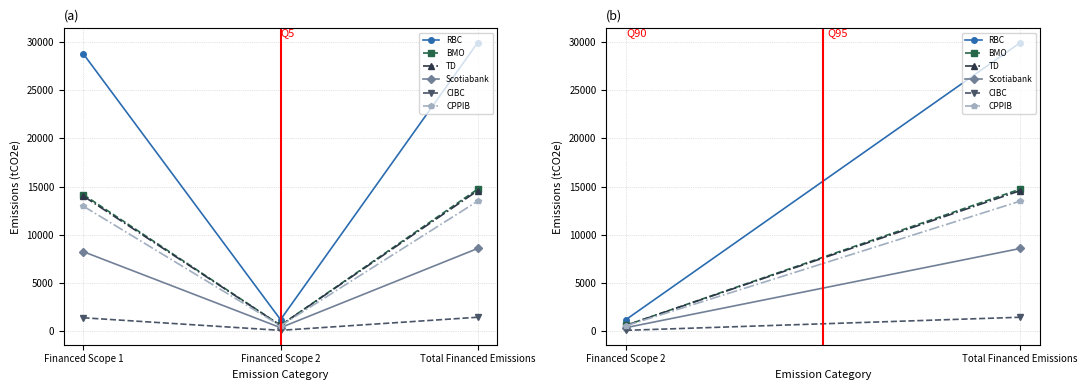

At which label does CIBC reach its minimum?

Financed Scope 2